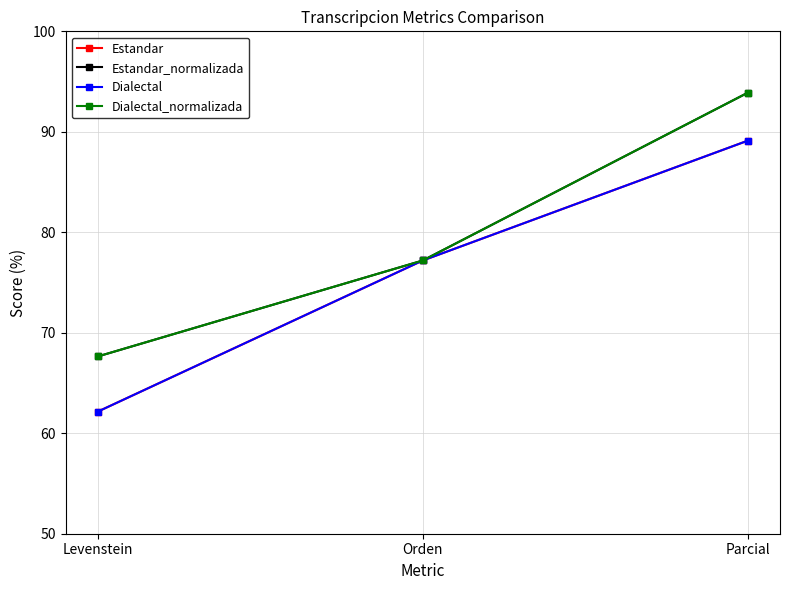

What is the difference between the highest and lowest values at Parcial?

4.8